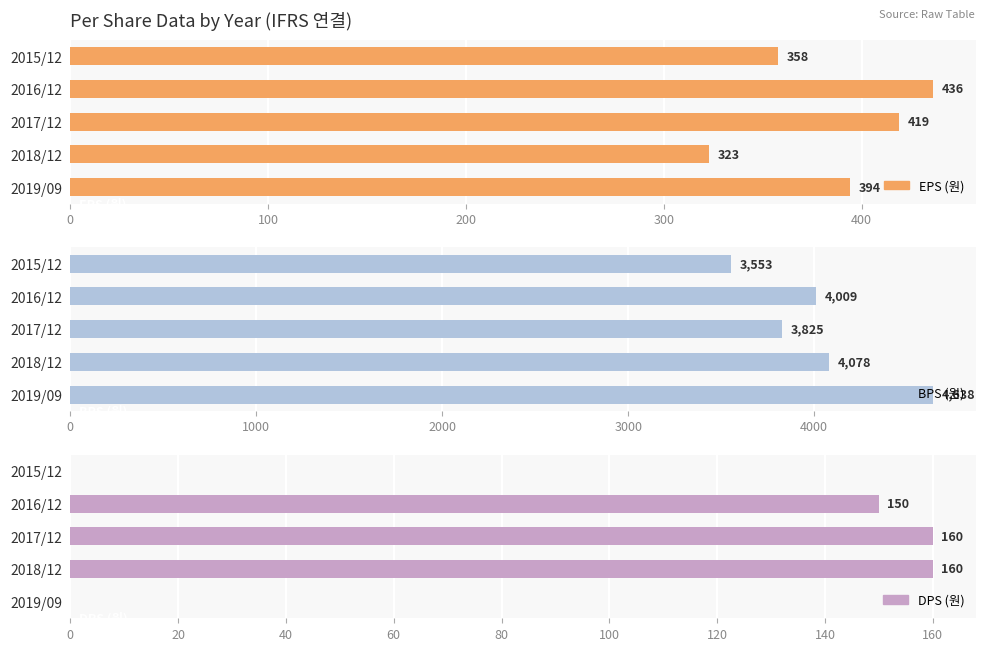

What is the difference between the maximum and second lowest values in the EPS (원) series?

78